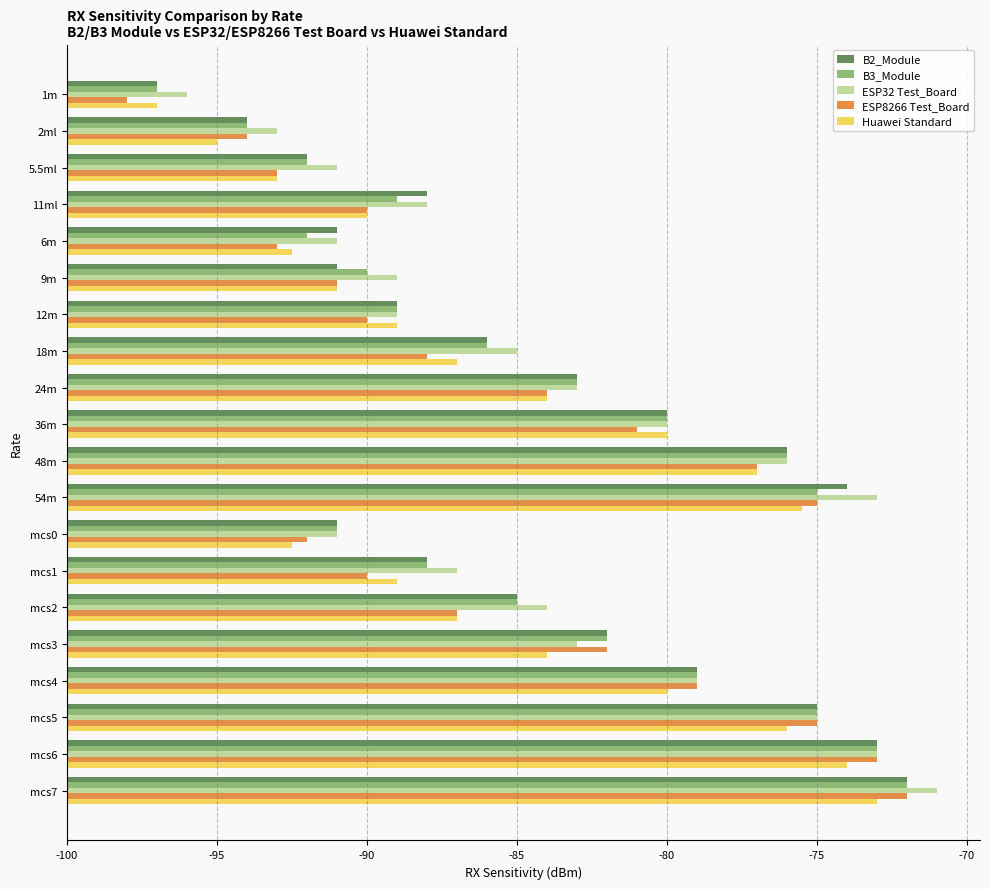

Where is B3_Module nearest to the value 15?

mcs2